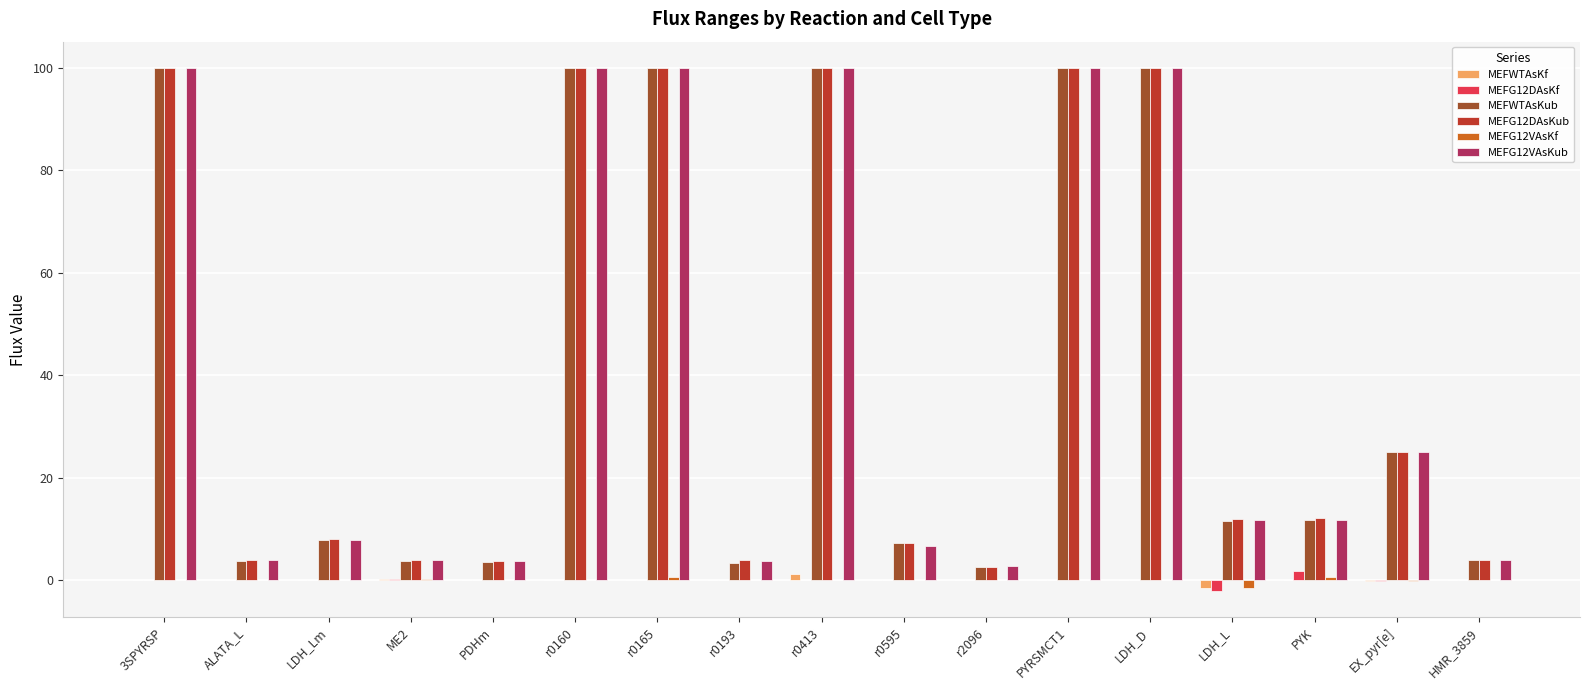

Is the value of MEFG12VAsKf at r0165 greater than the value of MEFG12VAsKub at PYK?

No